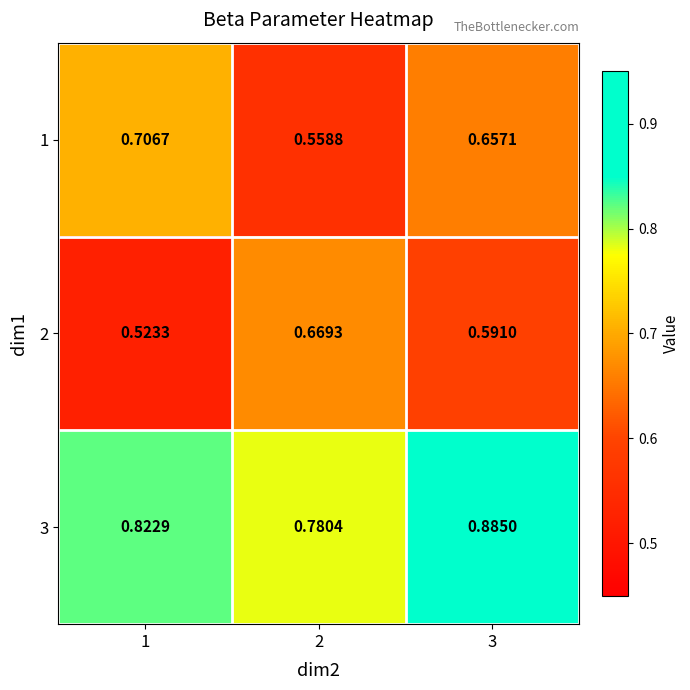

At how many categories does at least one series exceed 0?

3